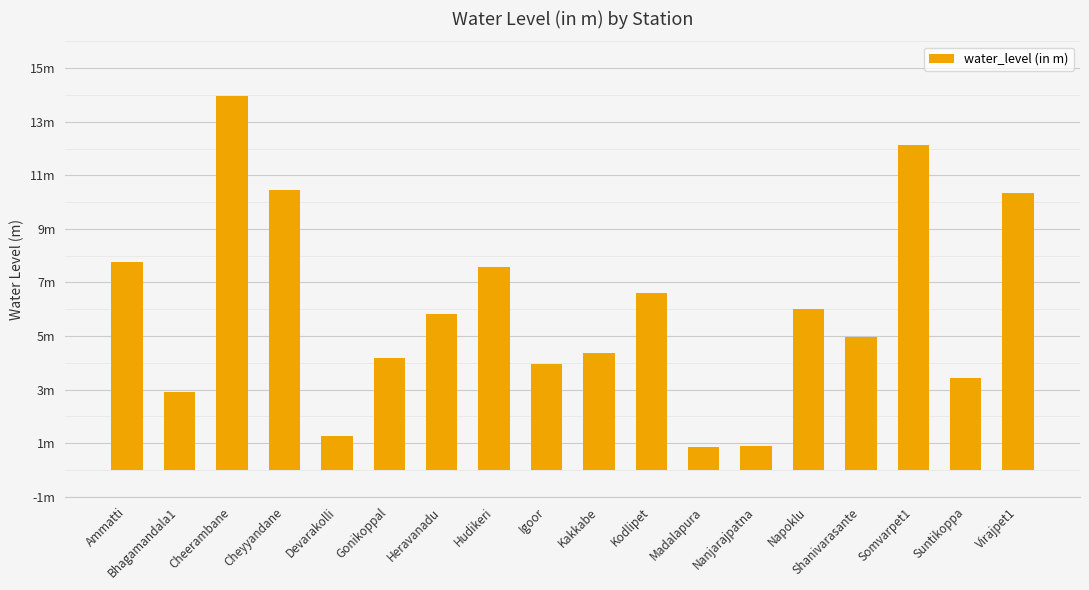

Does the chart contain any negative values?

No